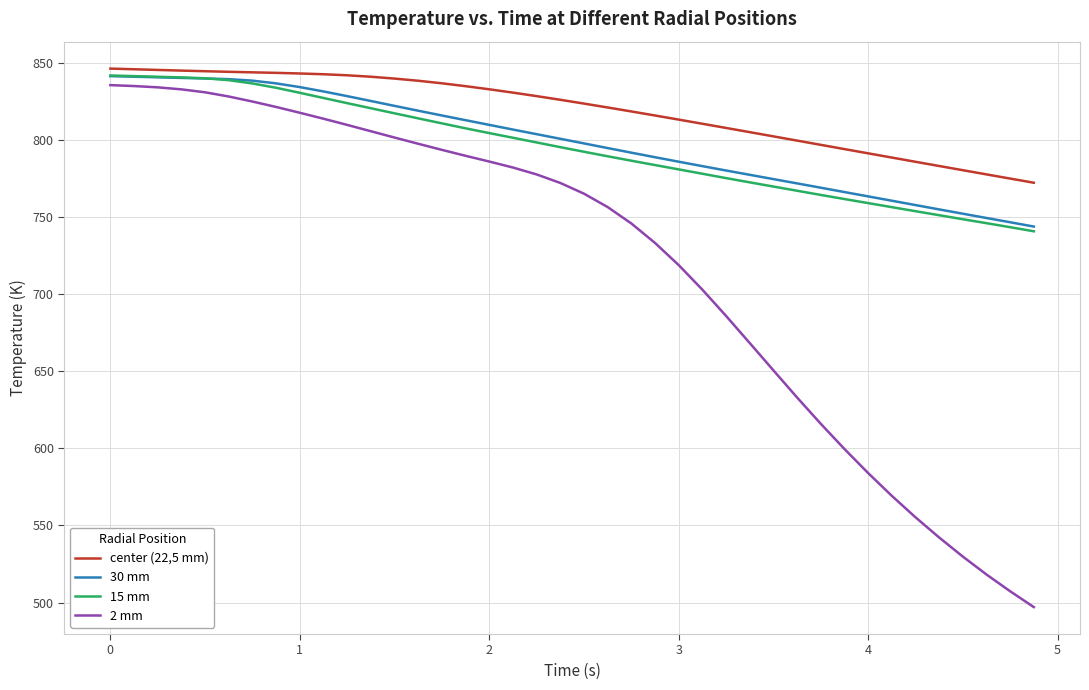

True or false: 2 mm and 30 mm cross at least once.

False